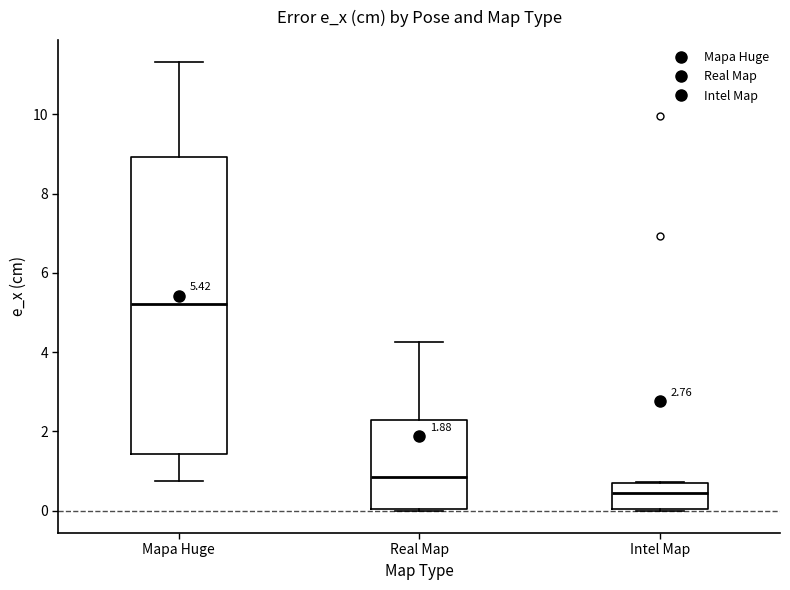

Which box's median line is the highest?

Mapa Huge